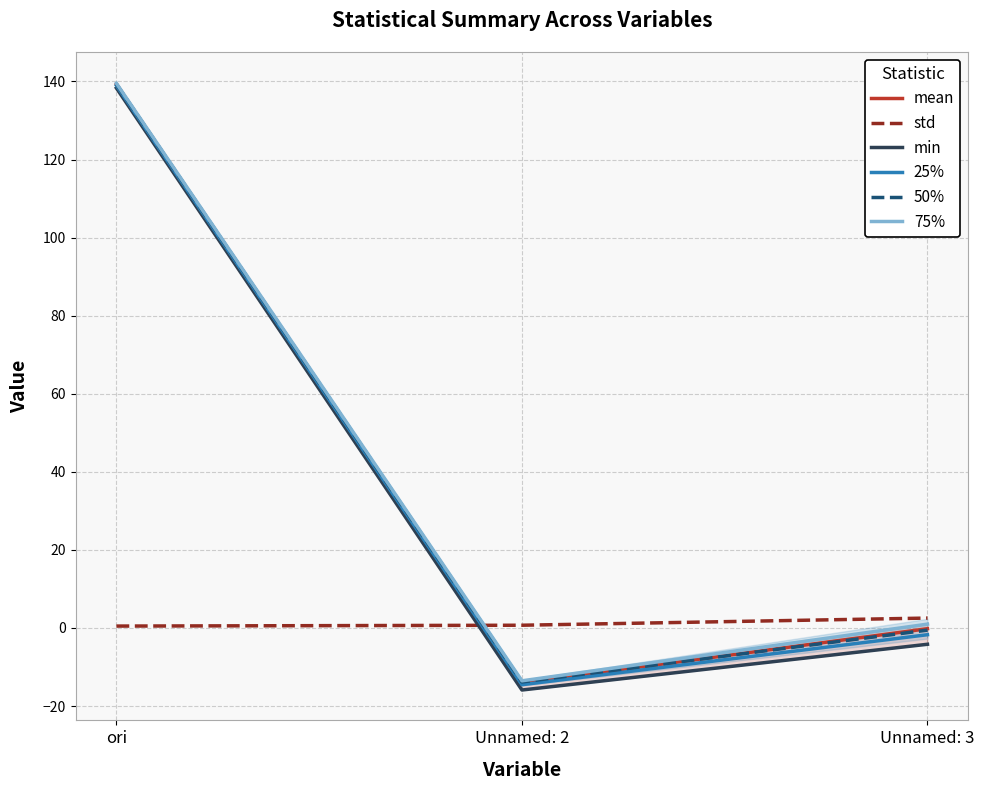

What is the label of the 3rd point from the left?

Unnamed: 3